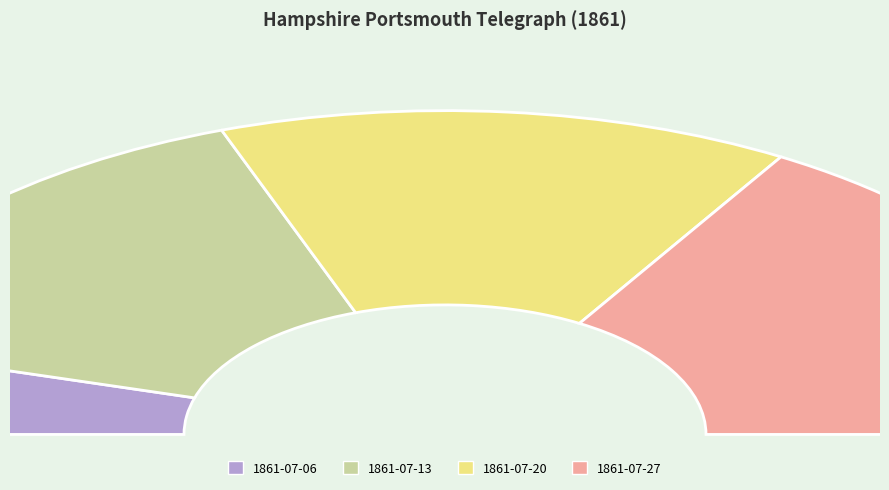

How many segments does this pie chart have?

4